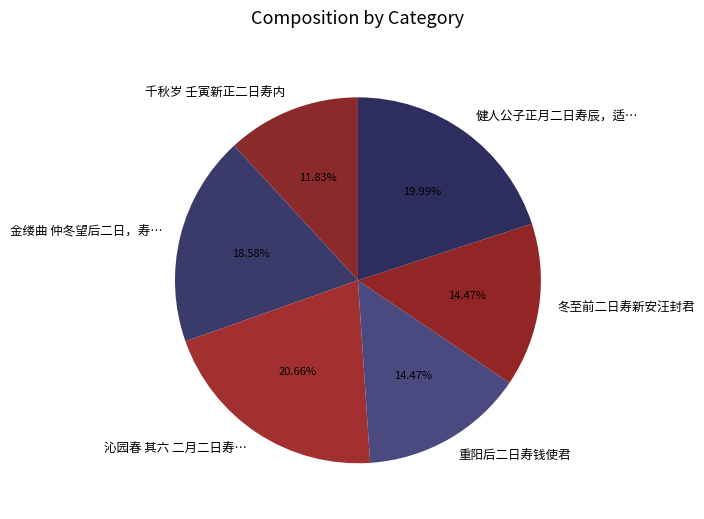

Which category has the biggest portion of the pie?

沁园春 其六 二月二日寿…